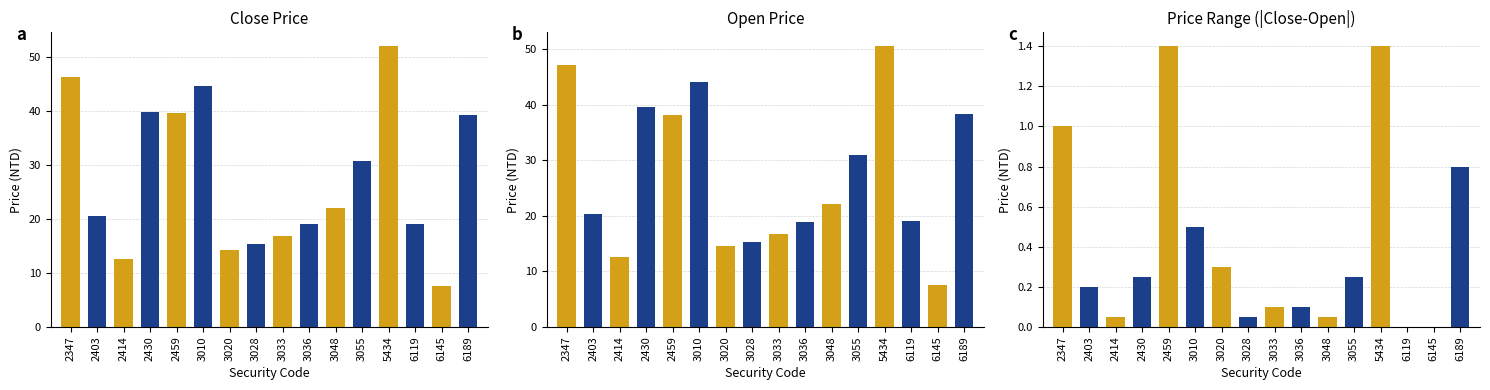

What is the approximate value of Close Price at 3048?

22.1